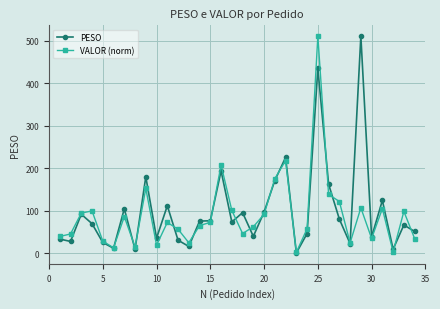

What are all the series names shown in the legend?

PESO, VALOR (norm)